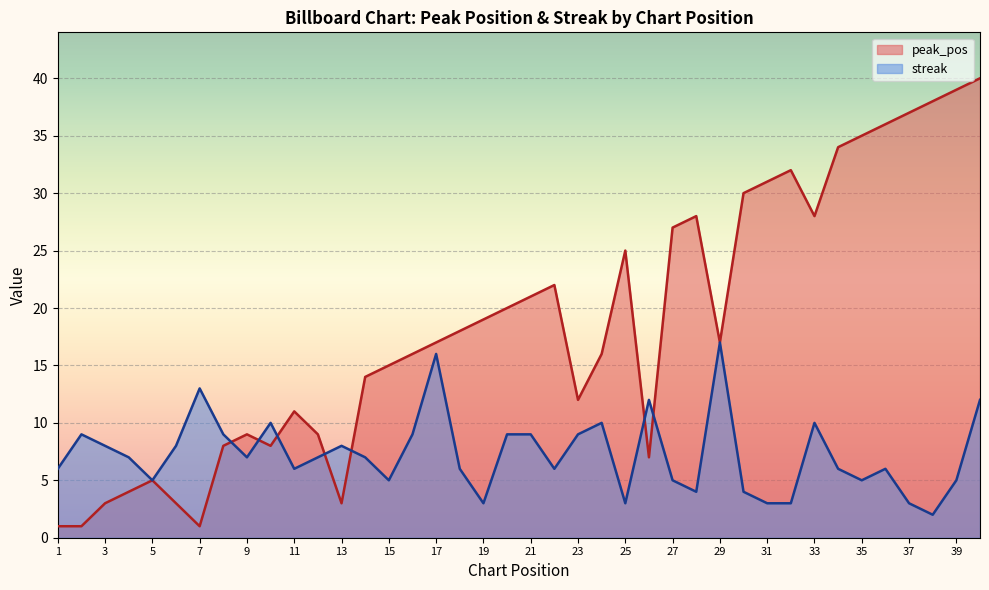

Where is the first local minimum for streak?

5